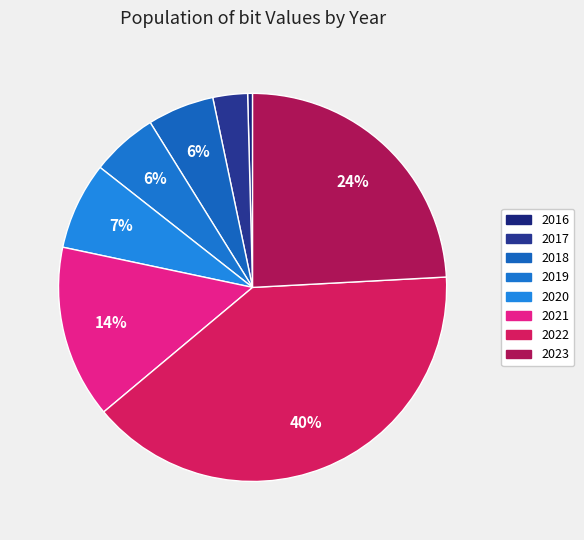

How many slices are in this pie chart?

8